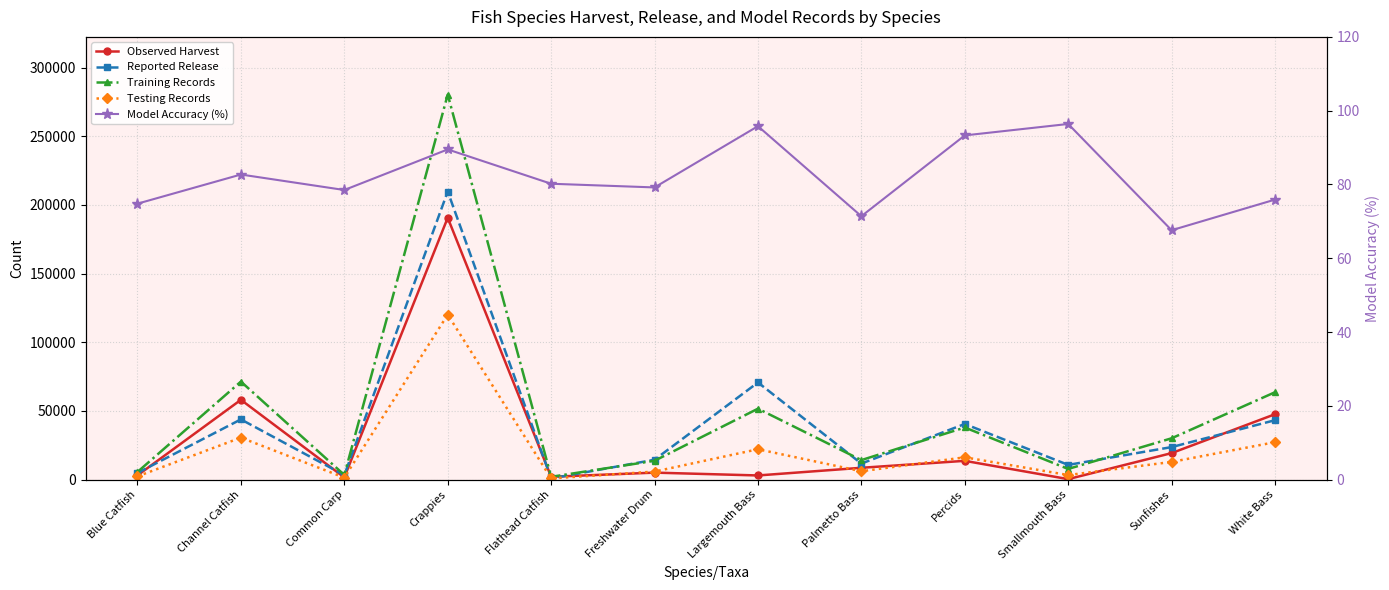

How many interior local valleys does the Observed Harvest series have?

4